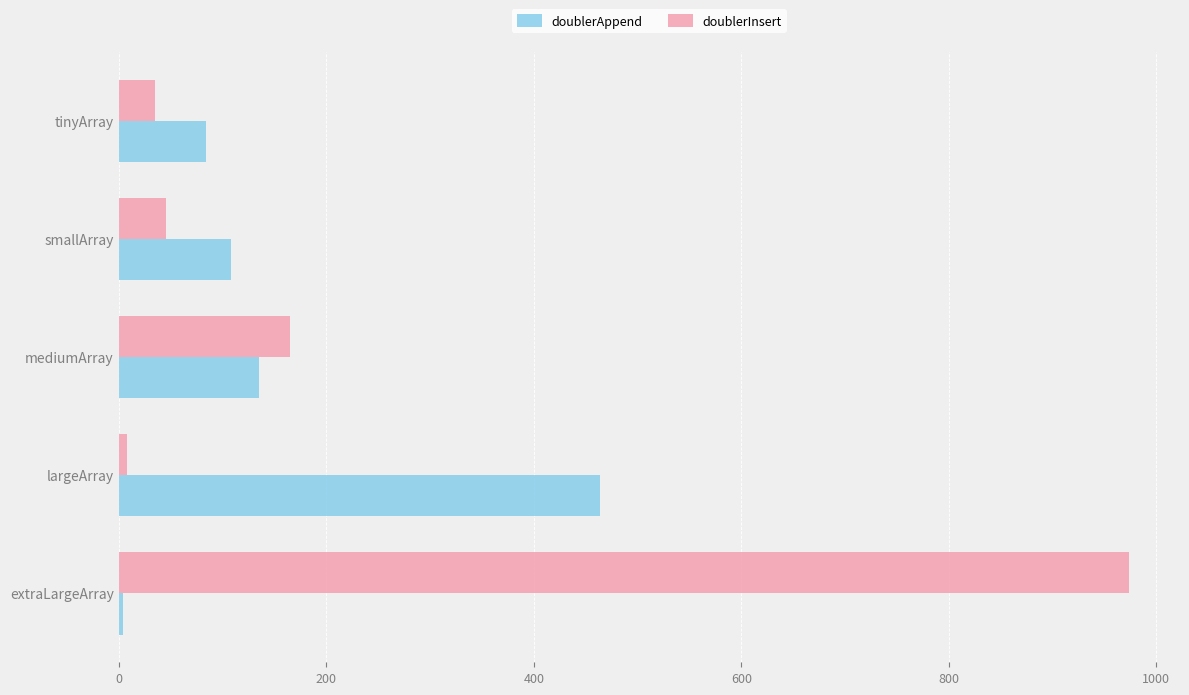

Which series has the largest total across all categories?

doublerInsert